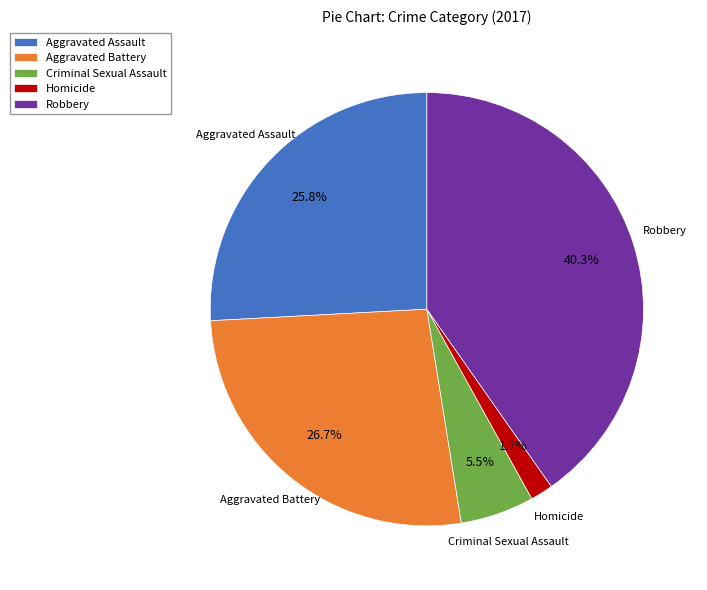

What percentage do Robbery and Criminal Sexual Assault together represent?

45.8%